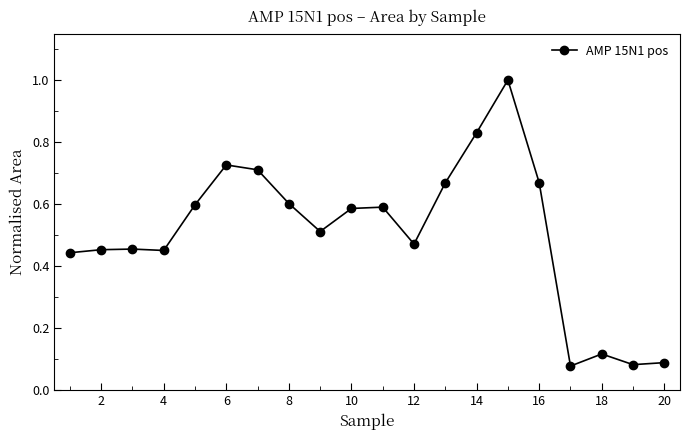

What is the greatest value displayed?

1.0